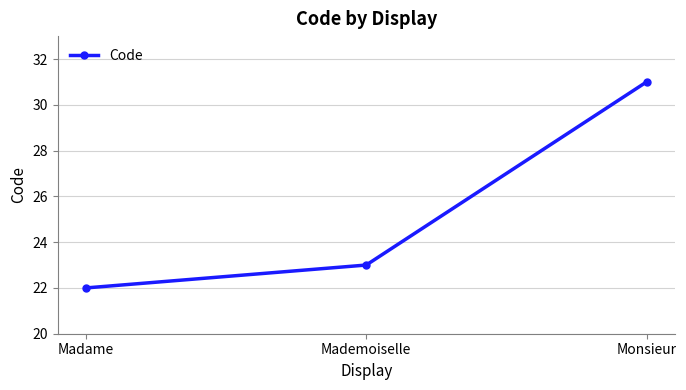

What is the value of the 1st point from the left?

22